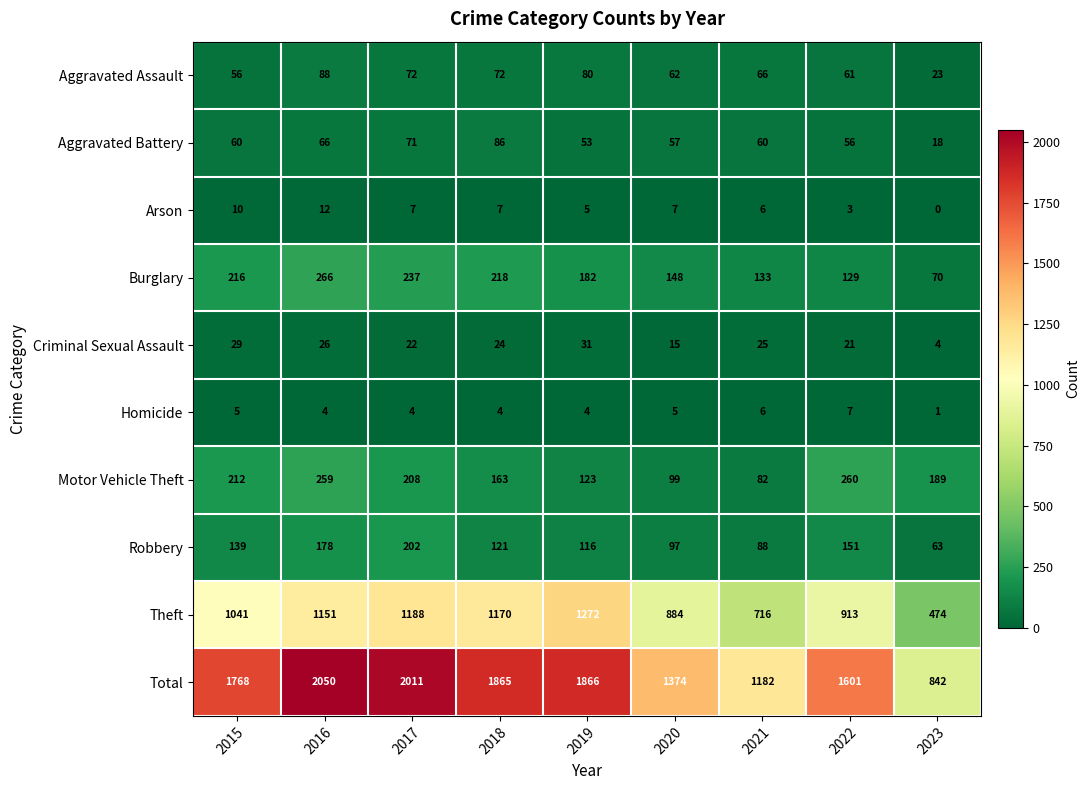

How many positive values does the Arson series have?

8